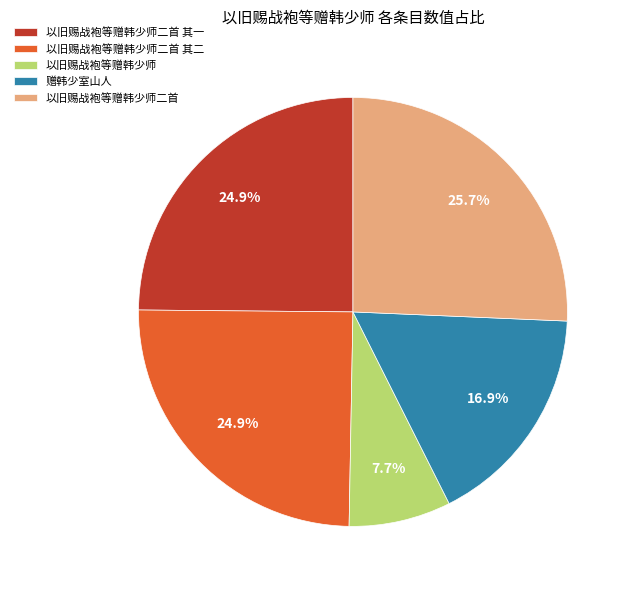

How much of the chart is everything except 以旧赐战袍等赠韩少师?

92.3%